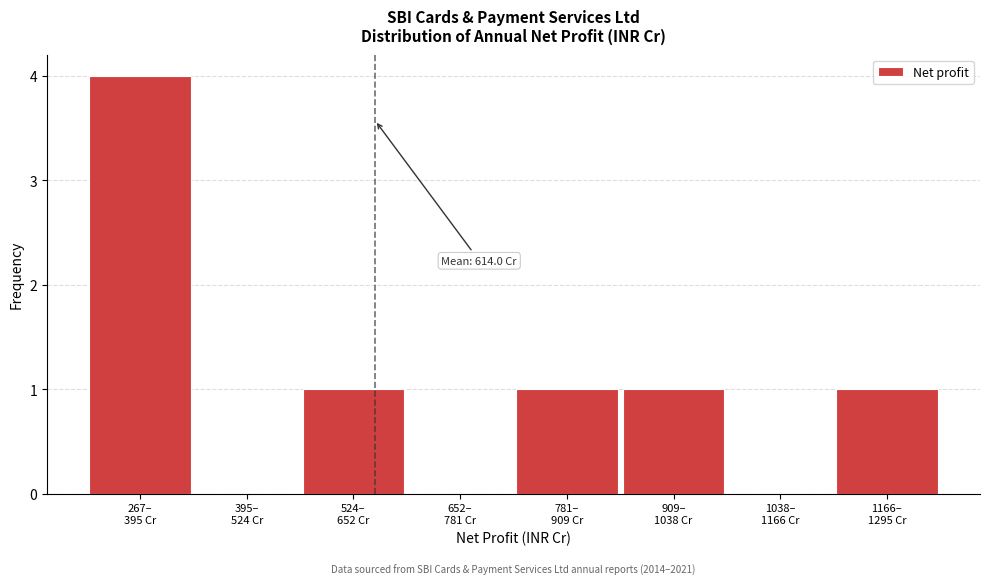

What is the sum of all values?

8